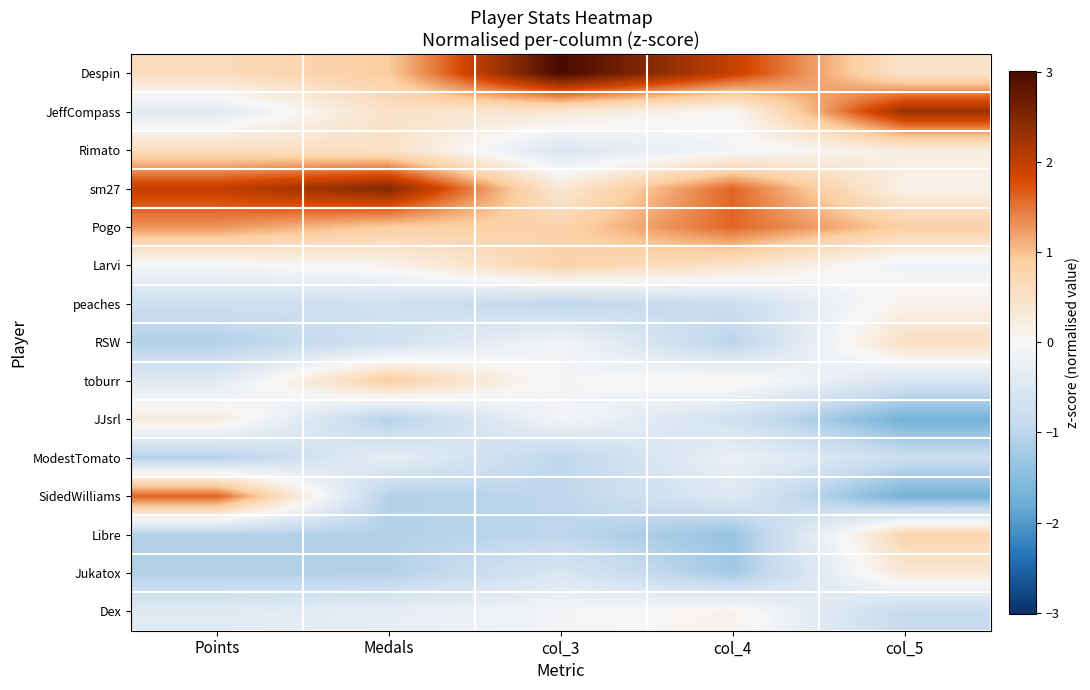

Which has a higher value, col_5 or Medals?

Medals